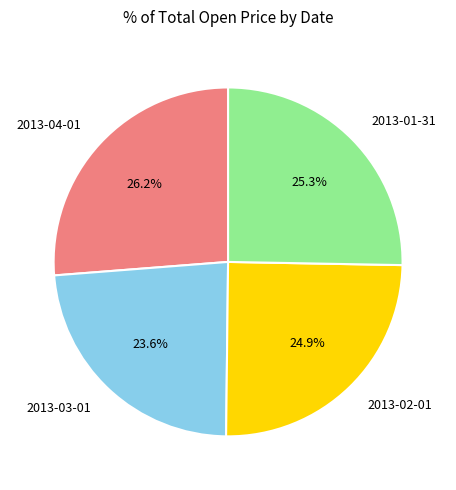

To the nearest percent, what is the average slice percentage?

25%